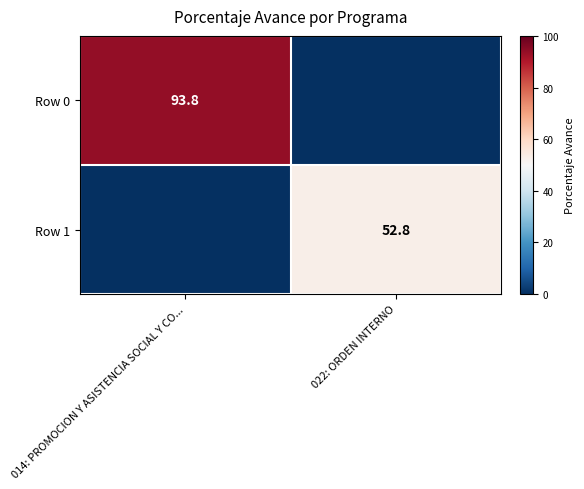

True or false: Row 0 has a value of 20.4 at 014: PROMOCION Y ASISTENCIA SOCIAL Y CO....

False